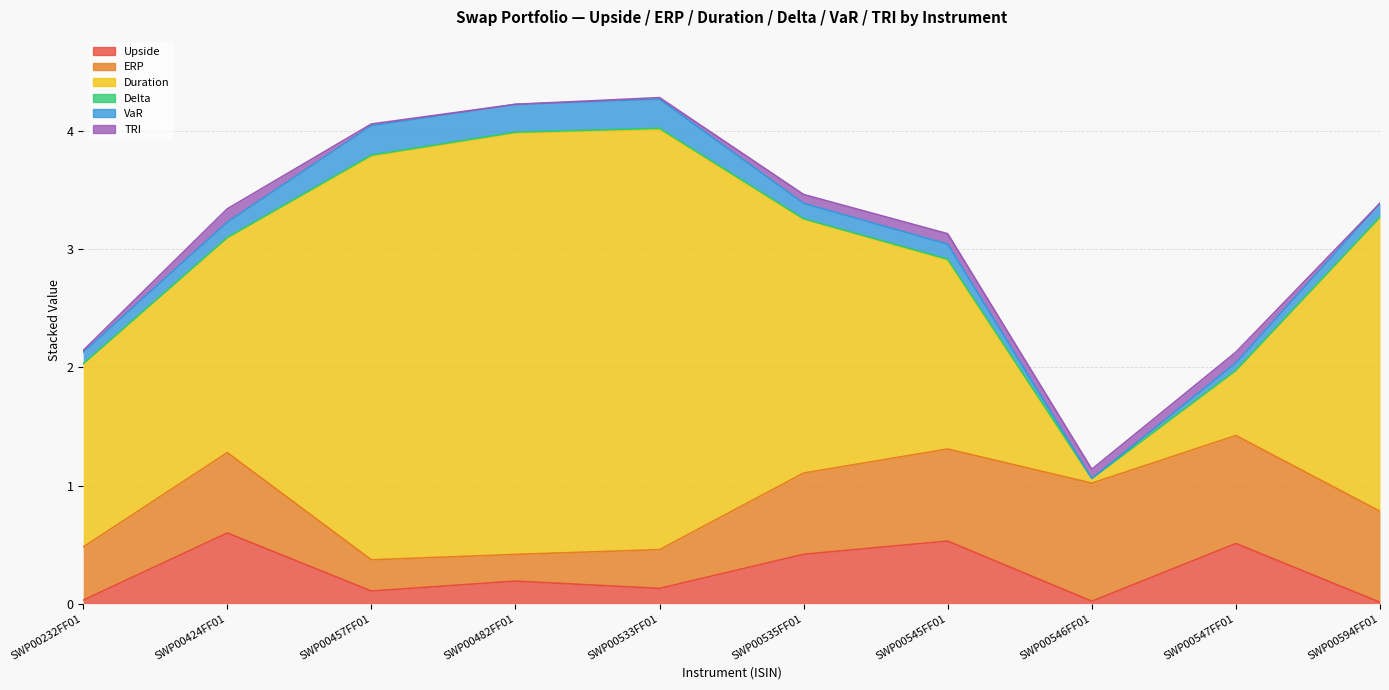

True or false: Delta has a value of 0.0 at SWP00545FF01.

True